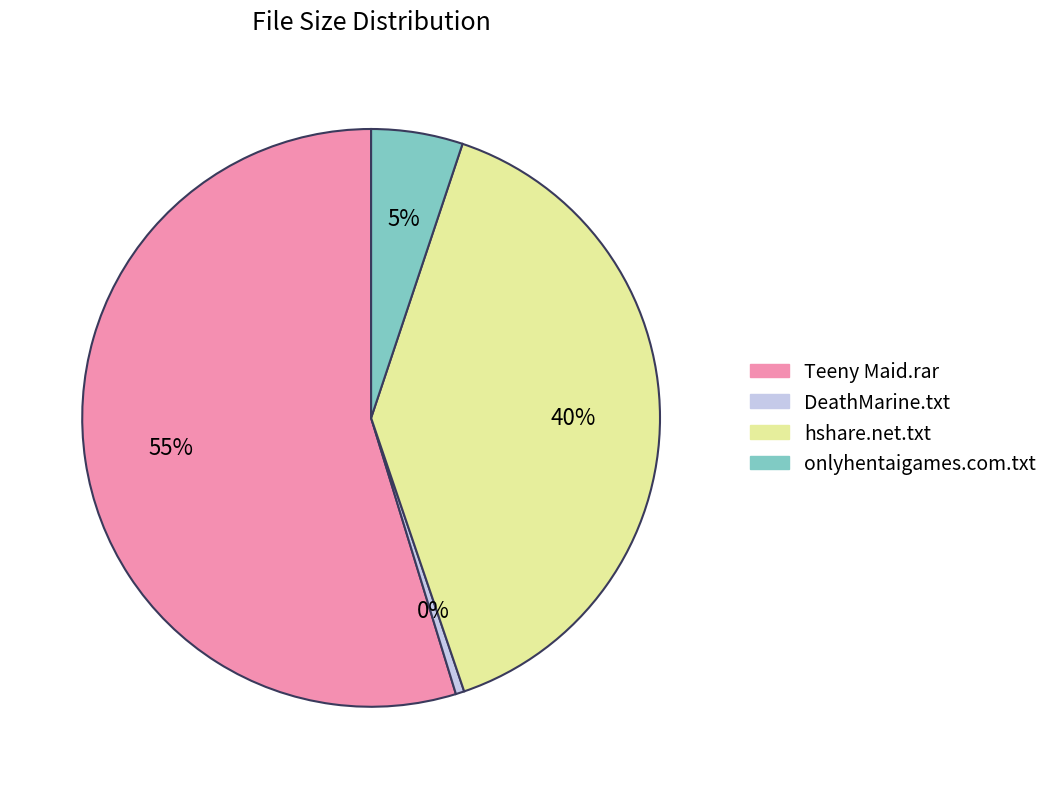

The Teeny Maid.rar slice represents 62% of the pie. True or false?

False